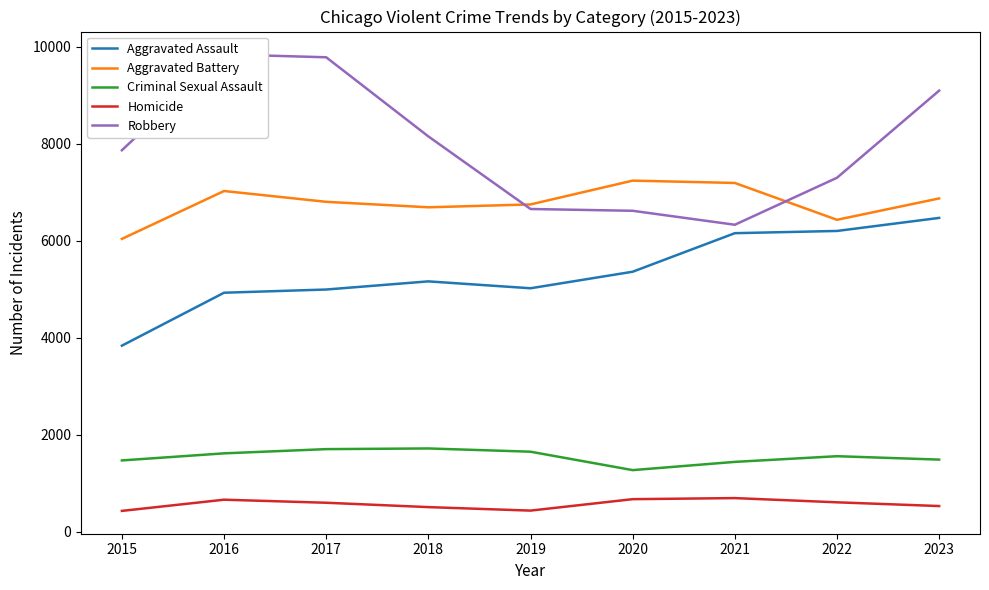

True or false: Robbery and Aggravated Assault cross at least once.

False